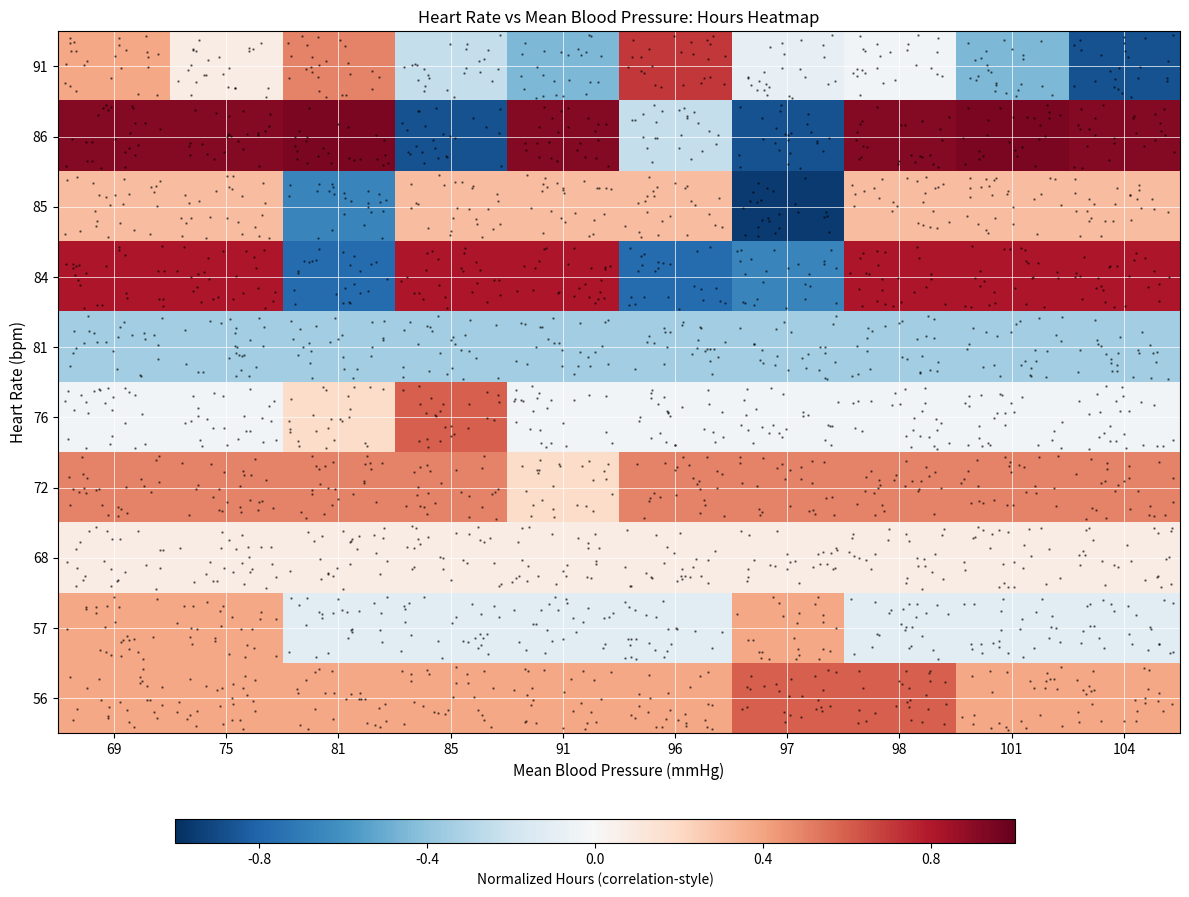

How many data points does each series have?

10